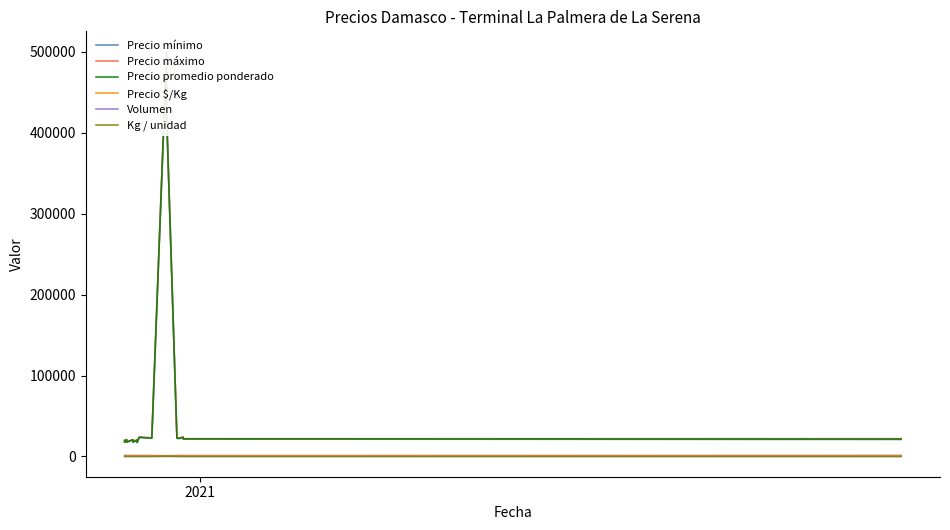

Reading left to right, what are all the values shown in this chart?

Precio mínimo: 19500	17500	20500	17500	20500	17500	20000	17000	23500	22500	495000	425000	22500	22000	23500	21500	21000
Precio máximo: 20000	18000	21000	18000	21000	18000	21000	18000	24000	23000	500000	430000	23000	23000	24000	22000	22000
Precio promedio ponderado: 19750	17750	20750	17750	20750	17750	20500	17500	23750	22750	497500	427500	22750	22500	23750	21750	21500
Precio $/Kg: 1317	1183	1383	1183	1383	1183	1367	1167	1319	1264	995	855	1264	1250	1319	1208	1433
Volumen: 240	140	300	300	240	200	400	360	200	240	16	10	200	240	400	200	200
Kg / unidad: 15	15	15	15	15	15	15	15	18	18	500	500	18	18	18	18	15